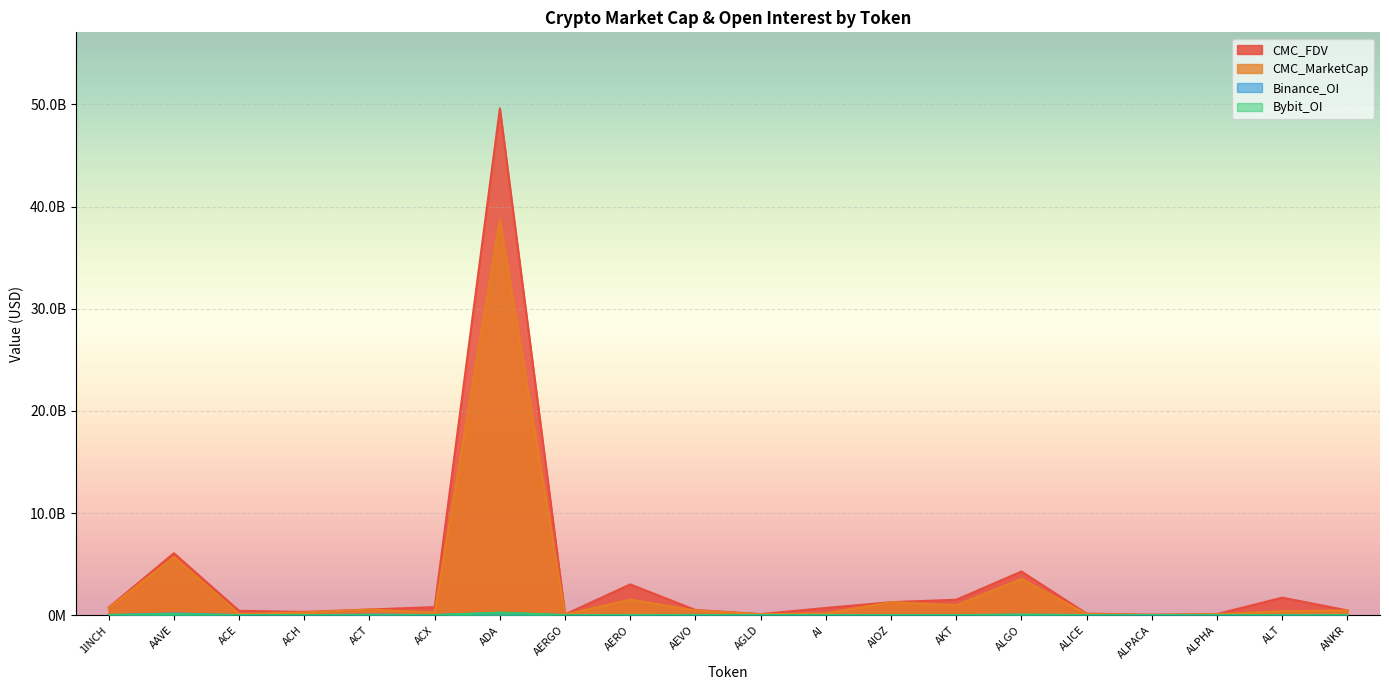

What is the greatest value displayed?

49620043336.8